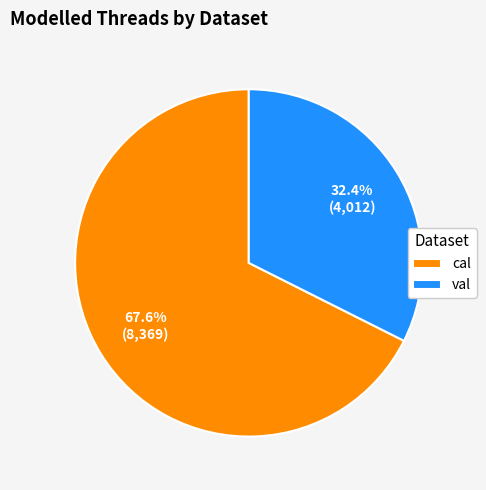

Rank the categories by value from lowest to highest.

val, cal